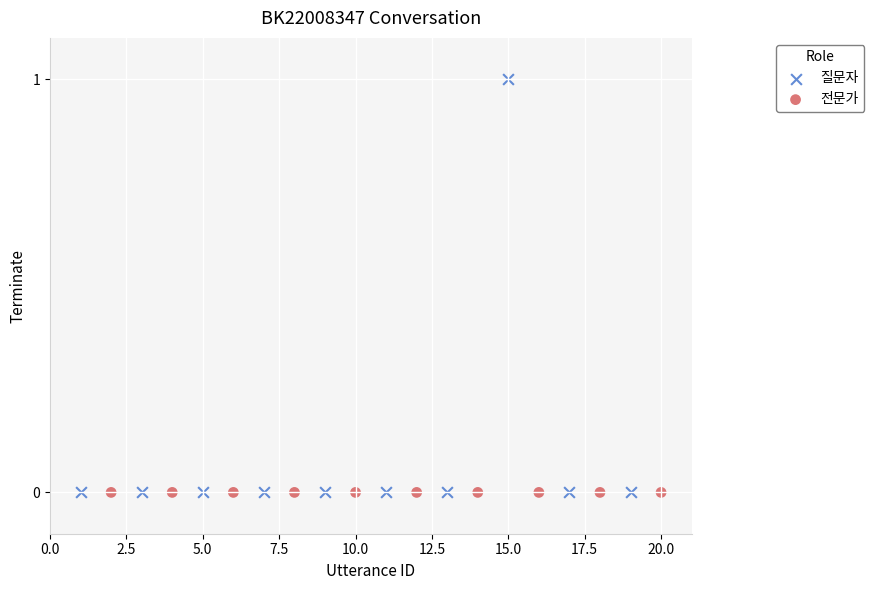

Which series reaches the maximum Y coordinate?

질문자